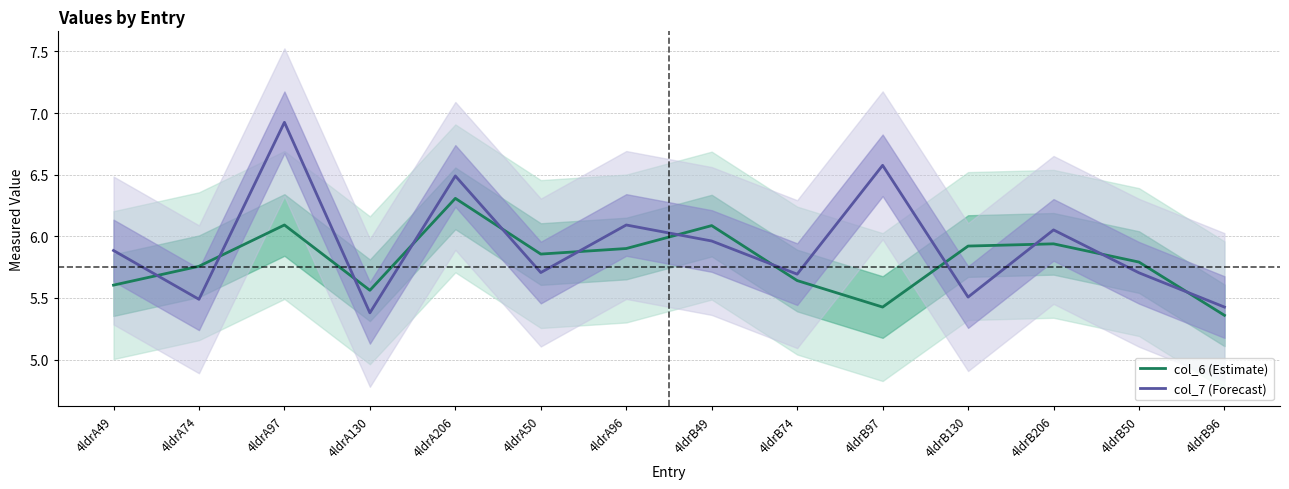

What value does the col_7 series have at 4ldrA74?

5.5